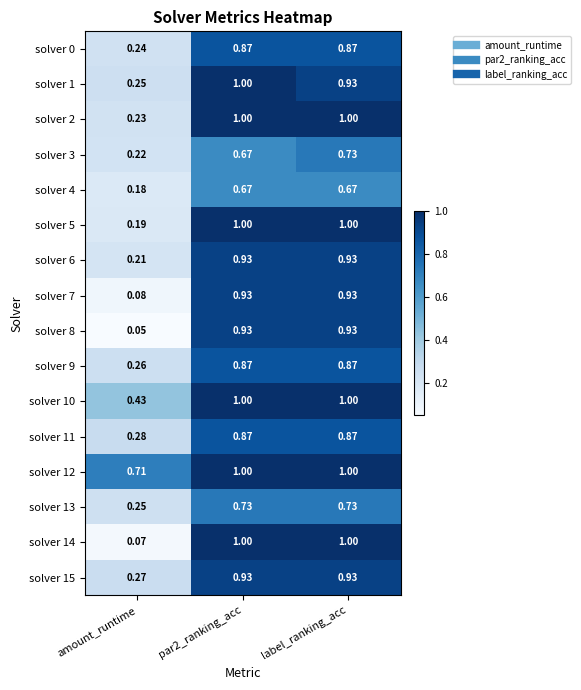

What is the greatest value displayed?

1.0